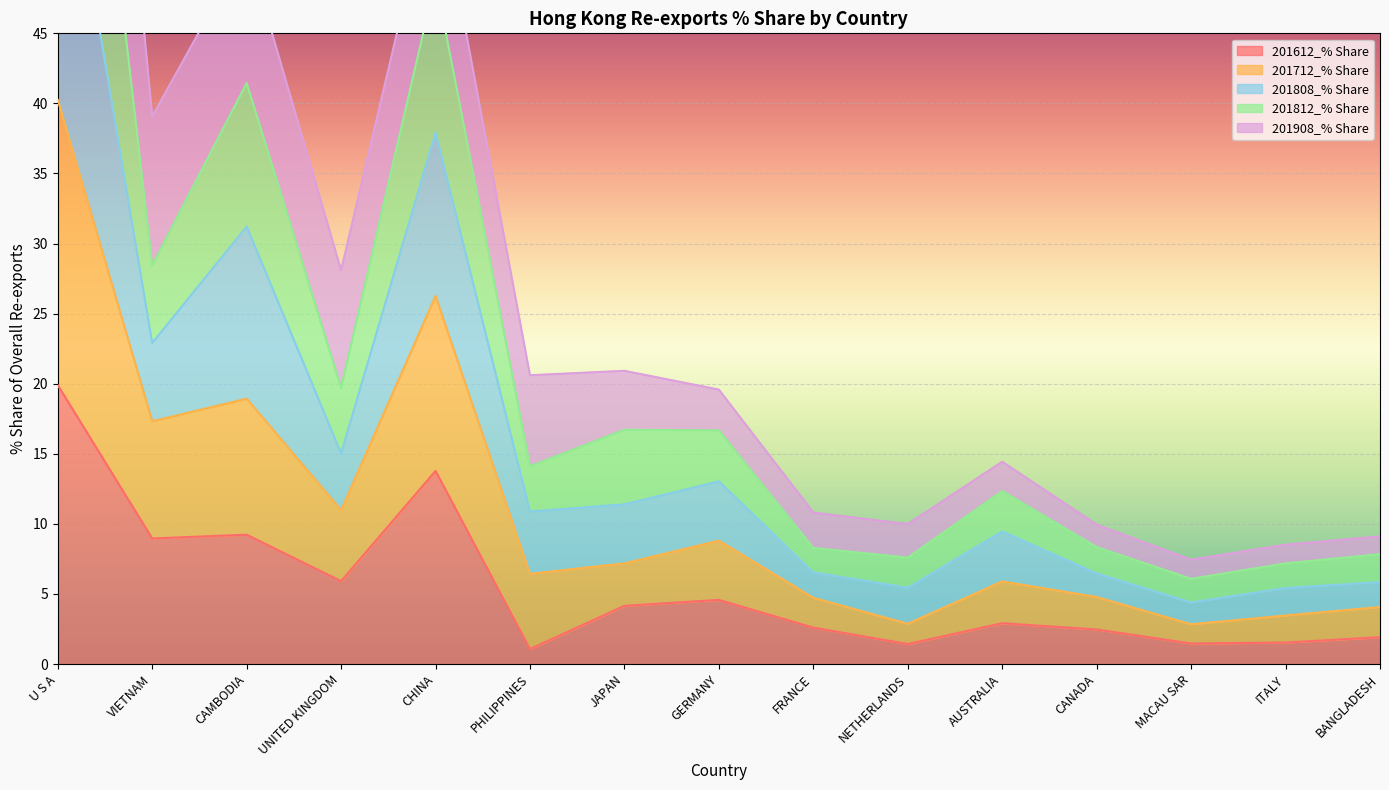

Which series has the largest total across all categories?

201812_% Share